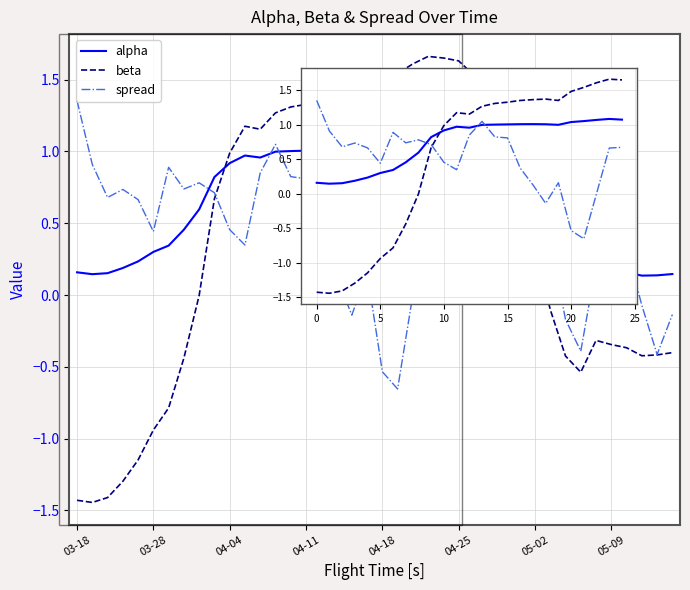

True or false: beta and alpha cross at least once.

True